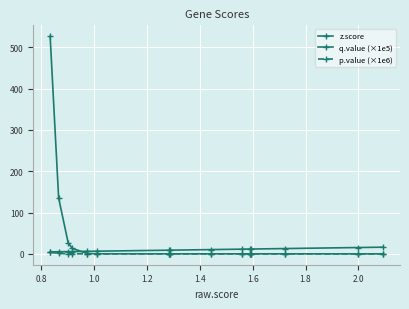

What are all the series names shown in the legend?

z.score, q.value (×1e5), p.value (×1e6)